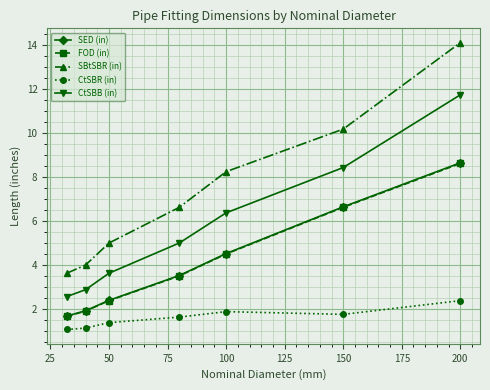

Which series has the largest range (max minus min)?

SBtSBR (in)